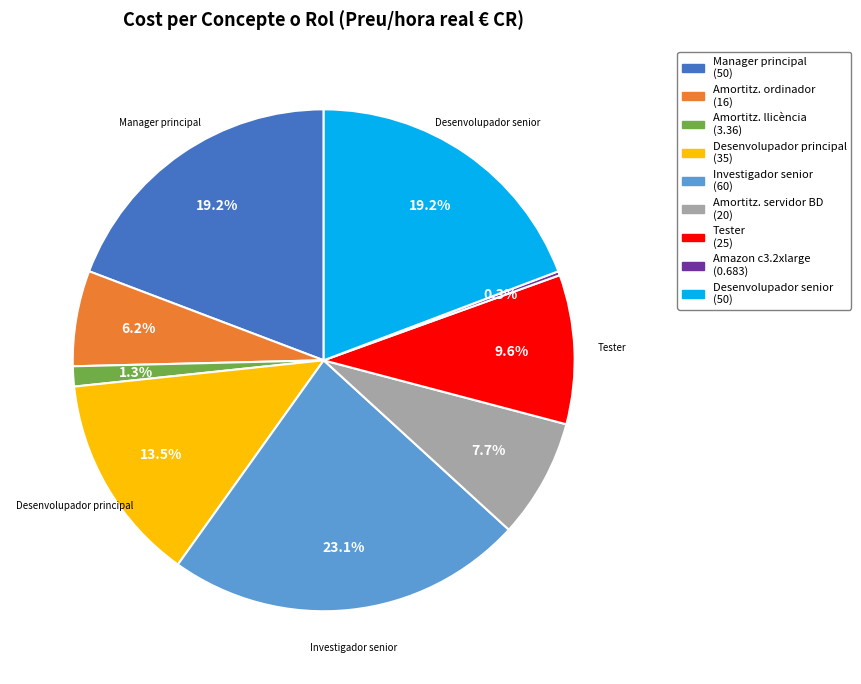

Is there a majority slice in this chart?

No